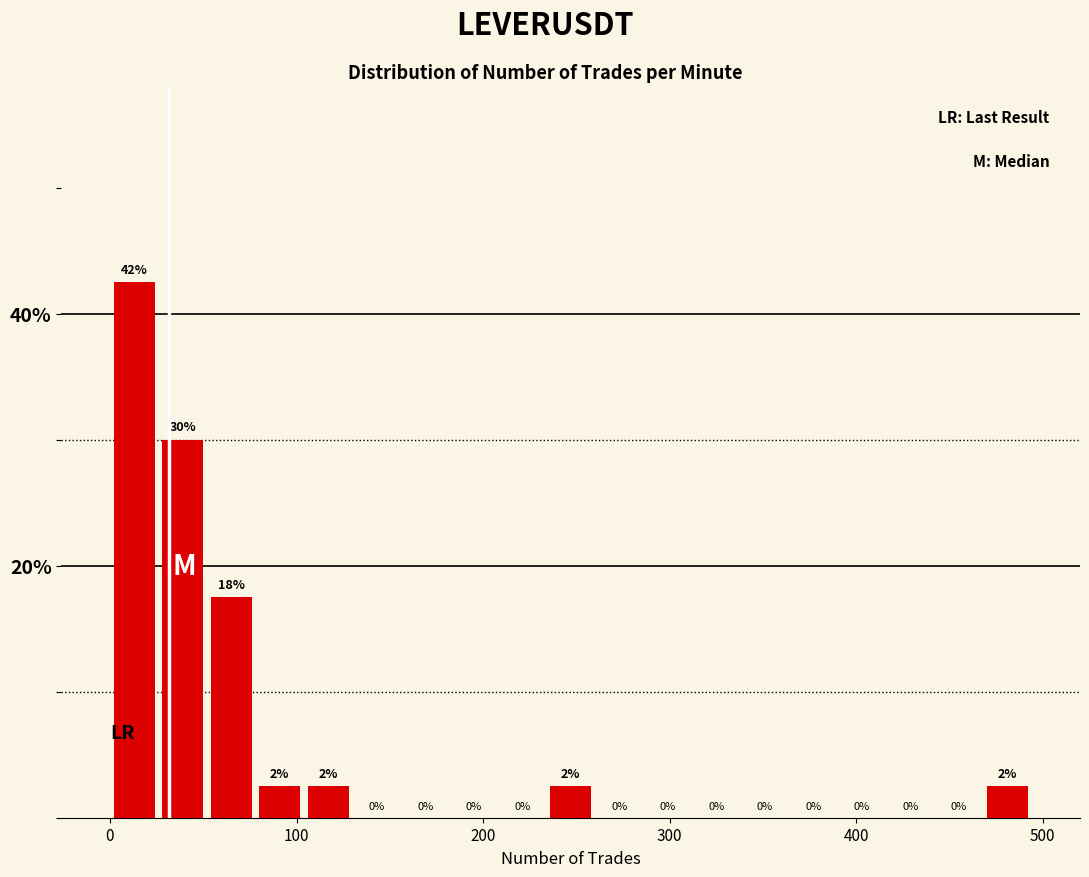

Around what value on the x-axis is the tallest bar? Give the approximate position of its centre, as read against the axis.

10